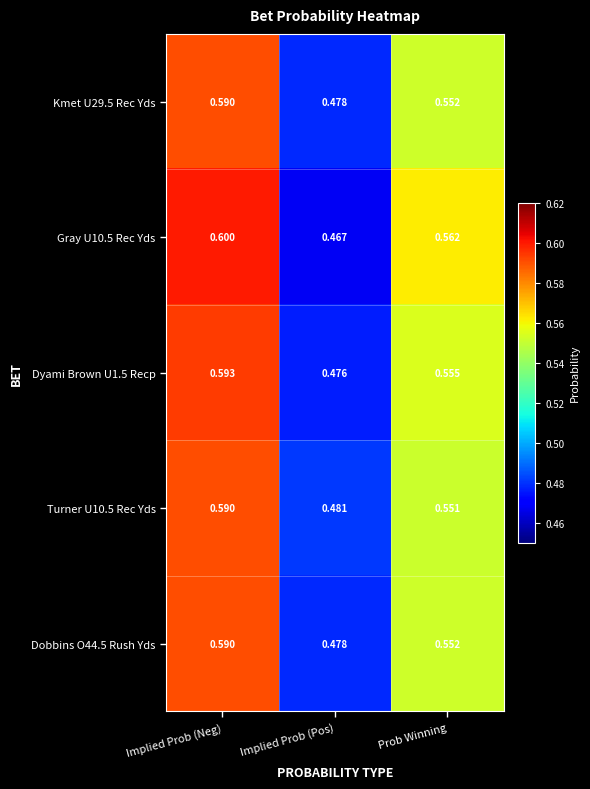

Which series changed the most between Implied Prob (Neg) and Prob Winning?

Turner U10.5 Rec Yds